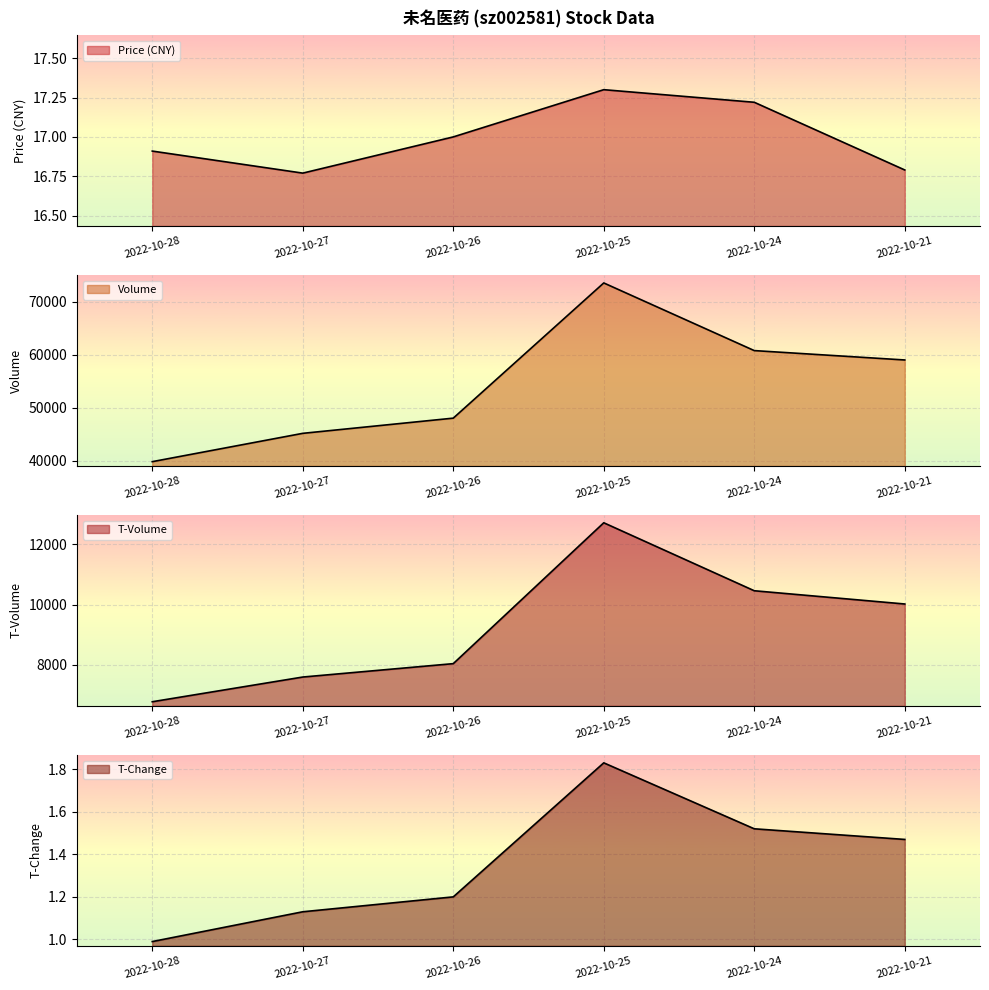

True or false: t_volume and price intersect in this chart.

False